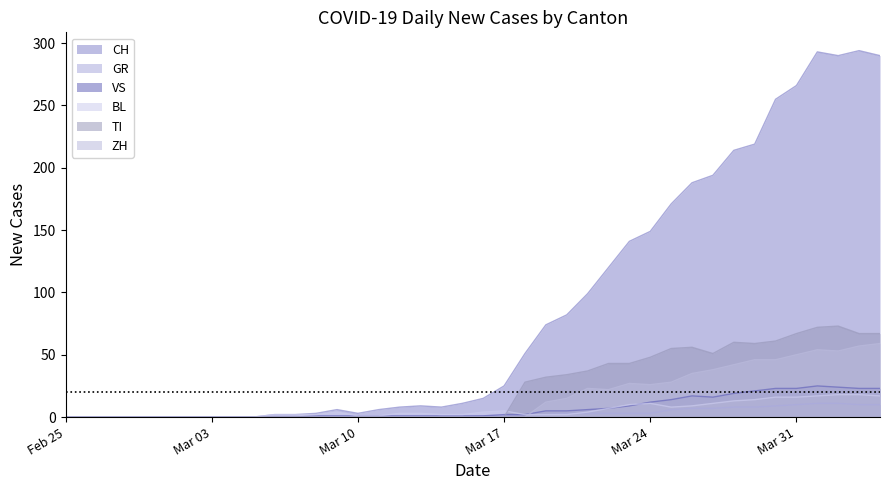

True or false: GR and ZH intersect in this chart.

True